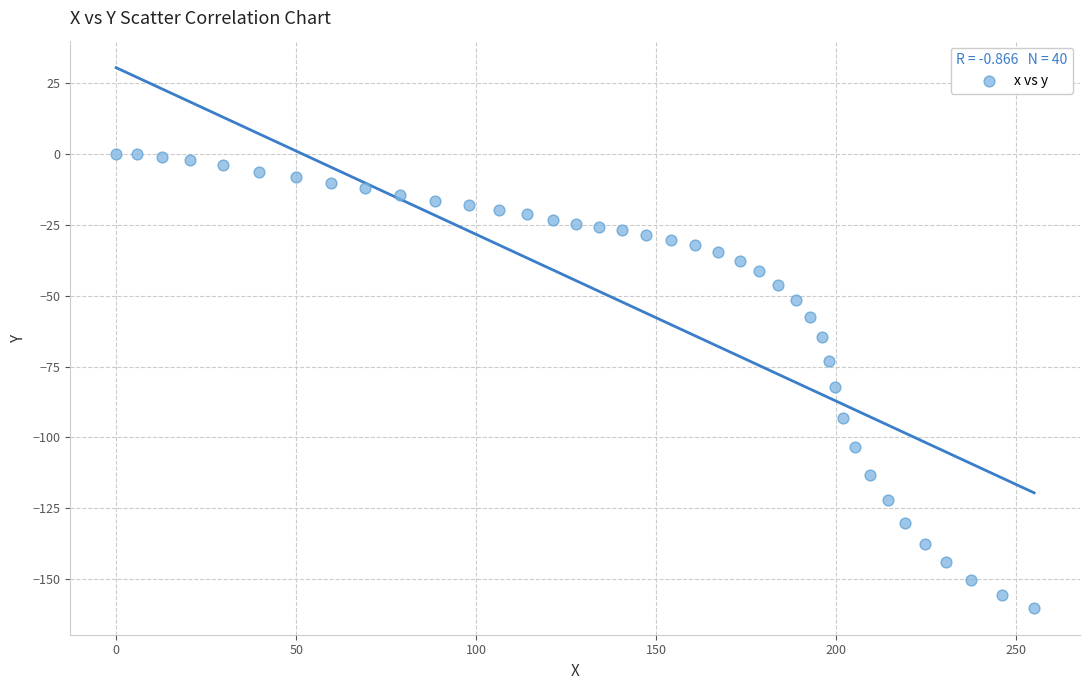

What Y value in the scatter plot is closest to -80?

-82.2